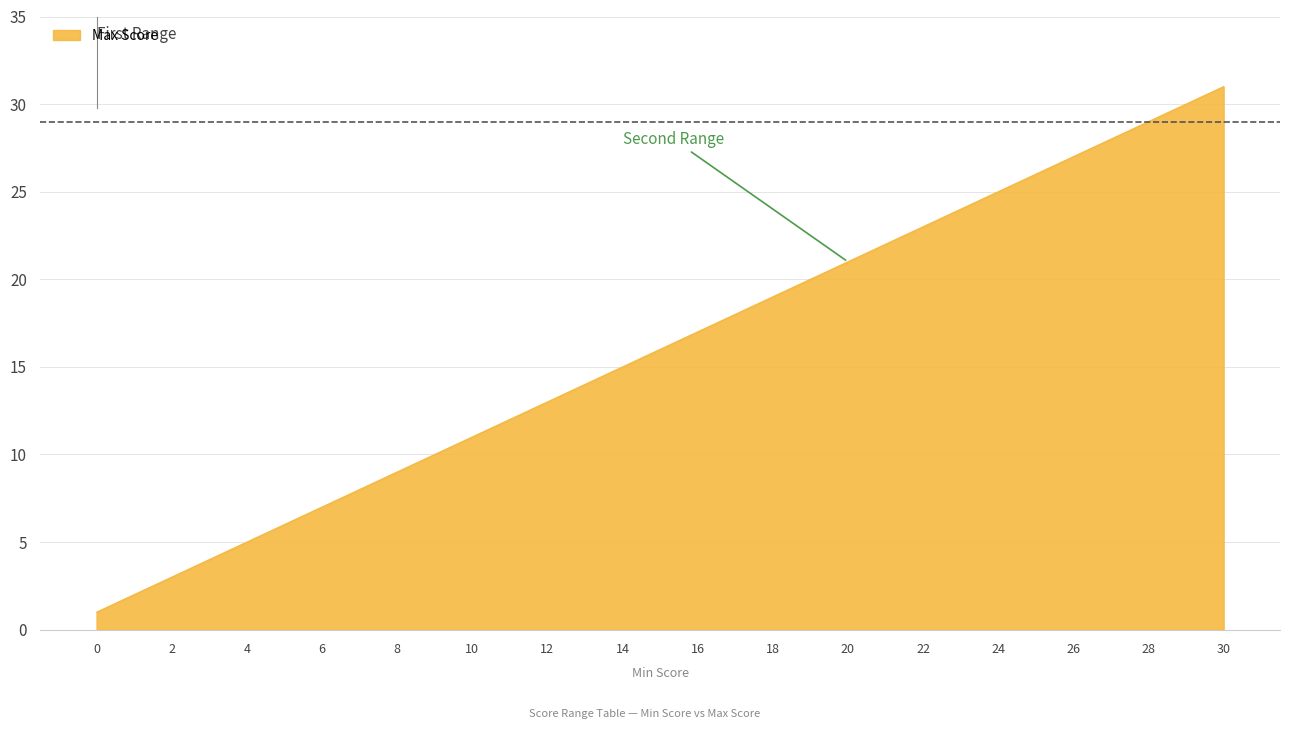

What is the sum of the values at 26 and 12?

40